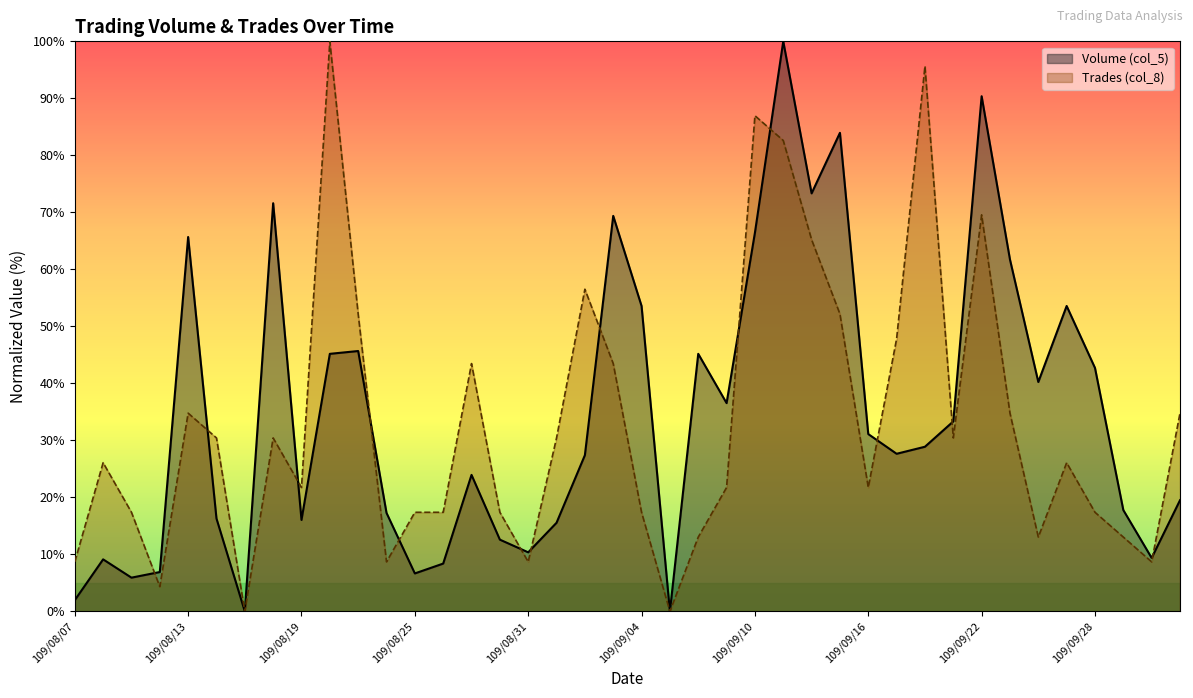

The Volume (col_5) series shows 3.9 at 109/08/25. True or false?

False